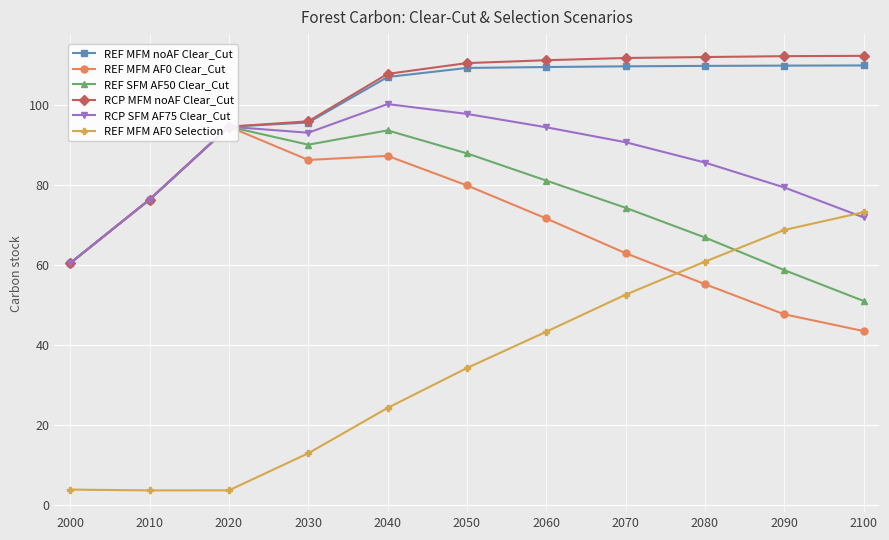

What is the average value of the REF MFM noAF Clear_Cut series?

99.3